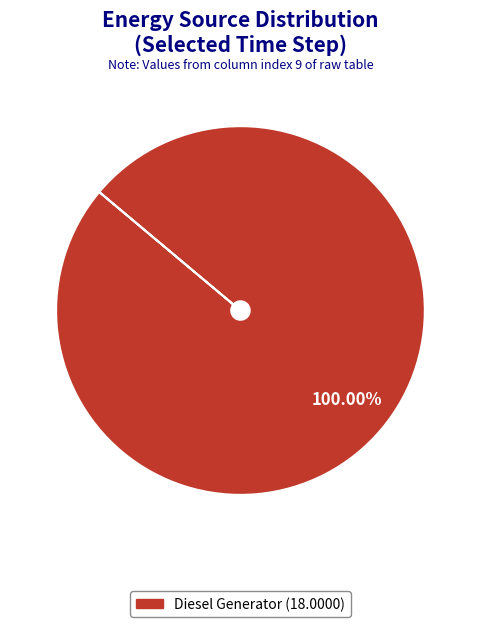

Does any single category account for the majority?

Yes